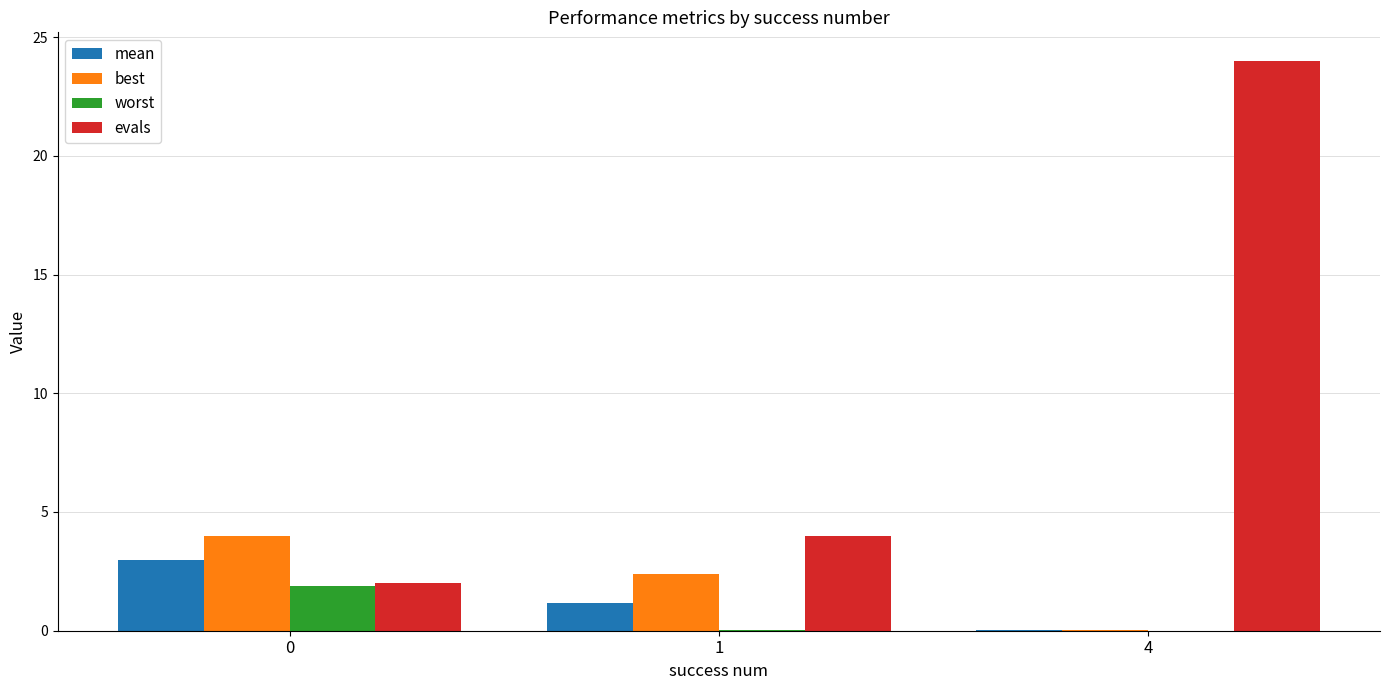

Which series has the widest spread of values?

evals